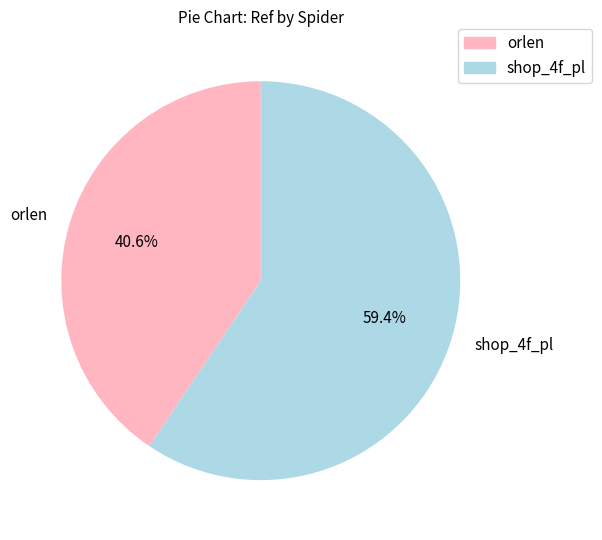

The shop_4f_pl slice represents 71% of the pie. True or false?

False